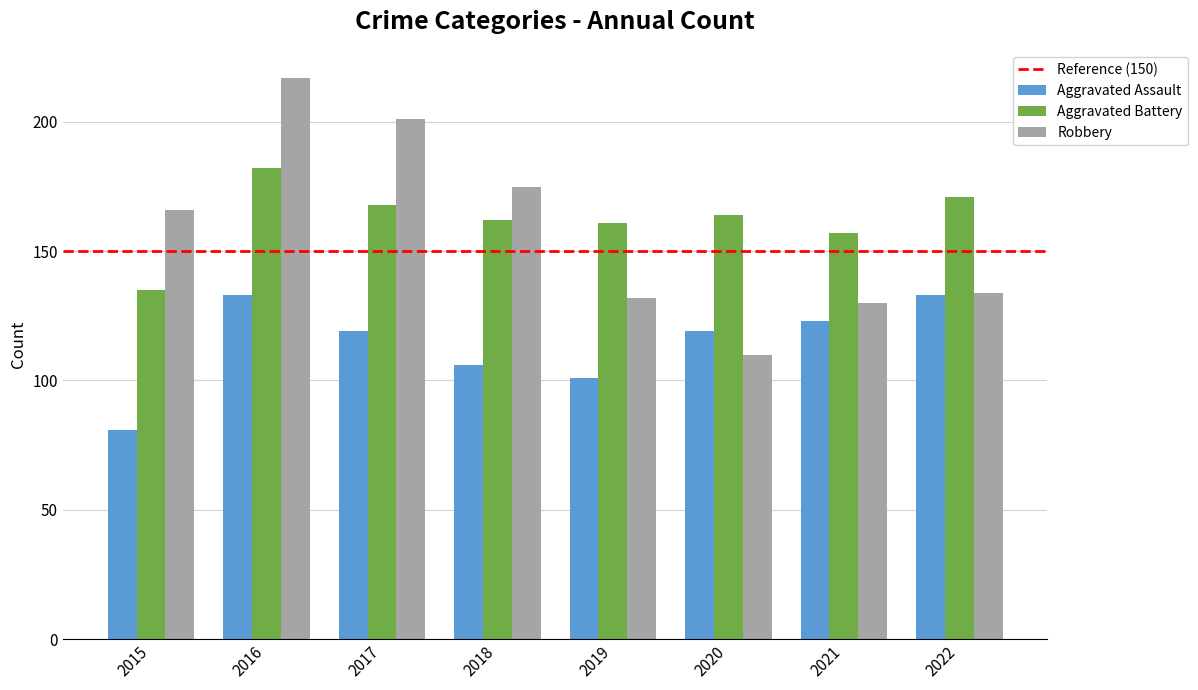

Are the bars grouped side by side (vs. stacked)?

Yes